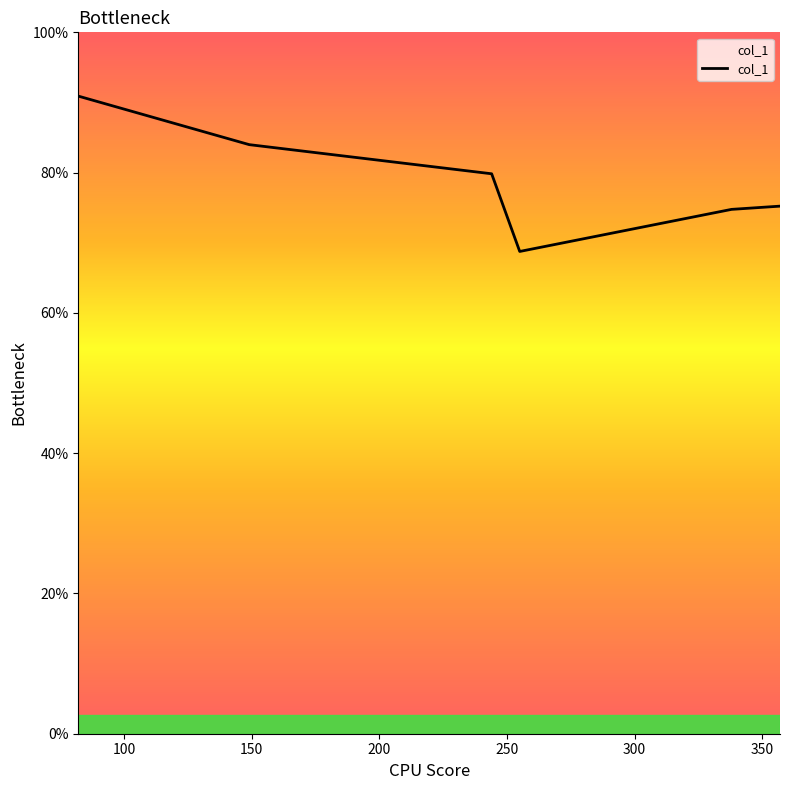

Does the chart have visible grid lines?

No